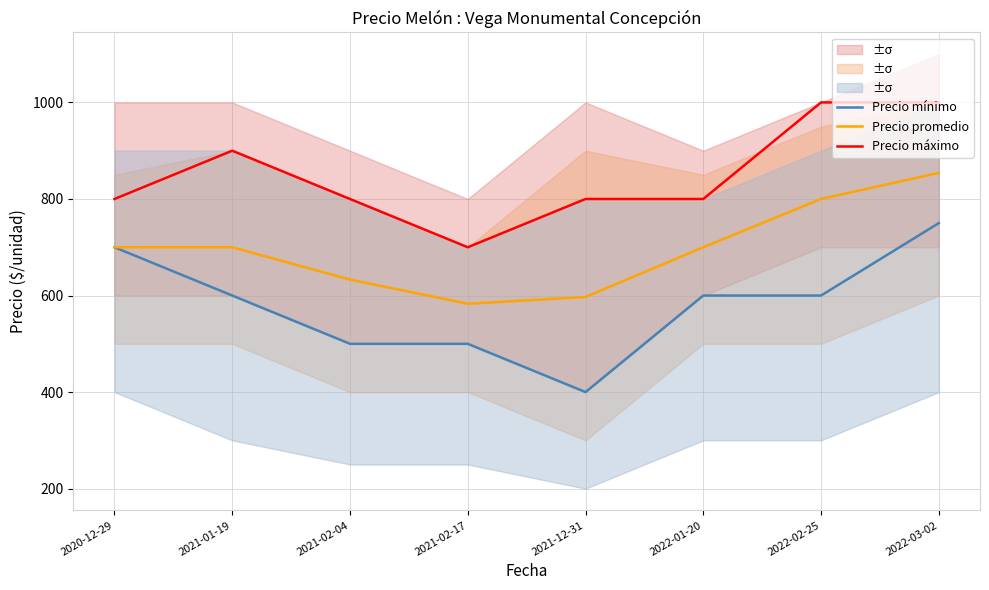

True or false: Precio promedio and Precio máximo cross at least once.

False